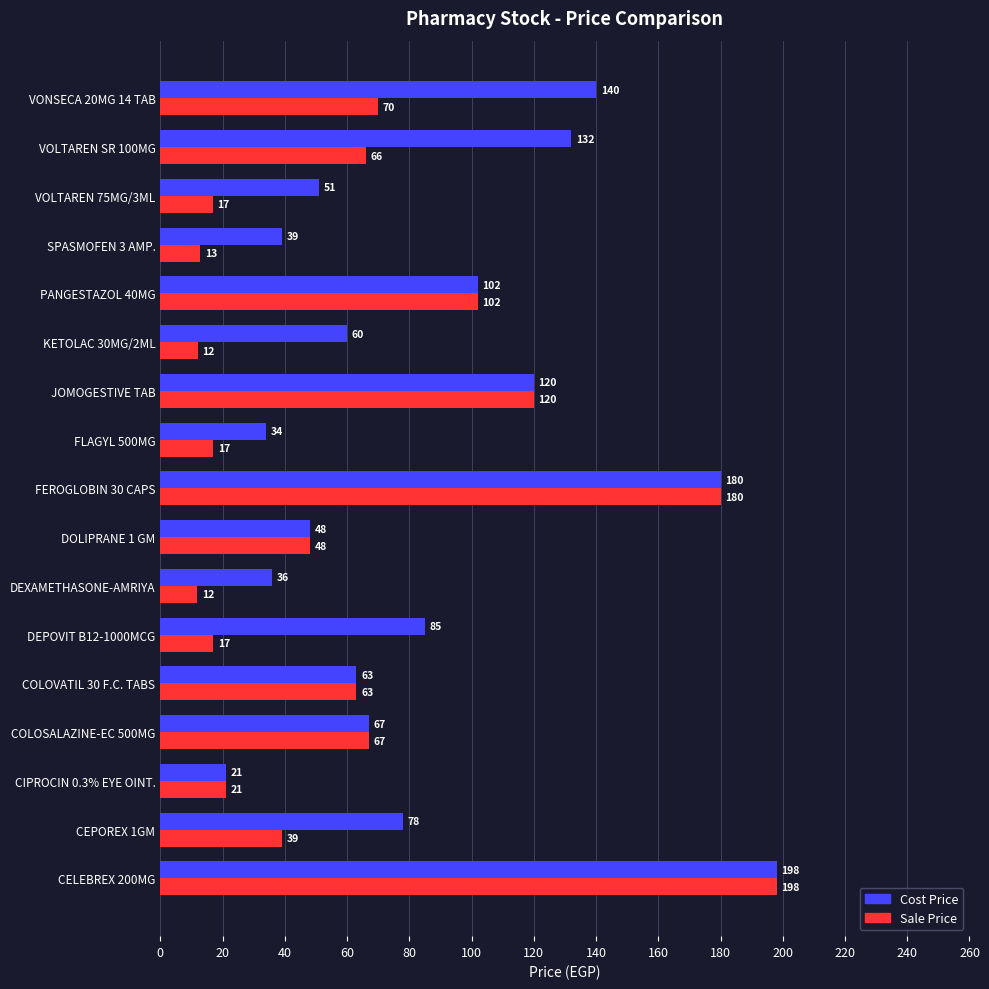

What is the difference between the second highest and second lowest values in the Sale Price series?

168.0